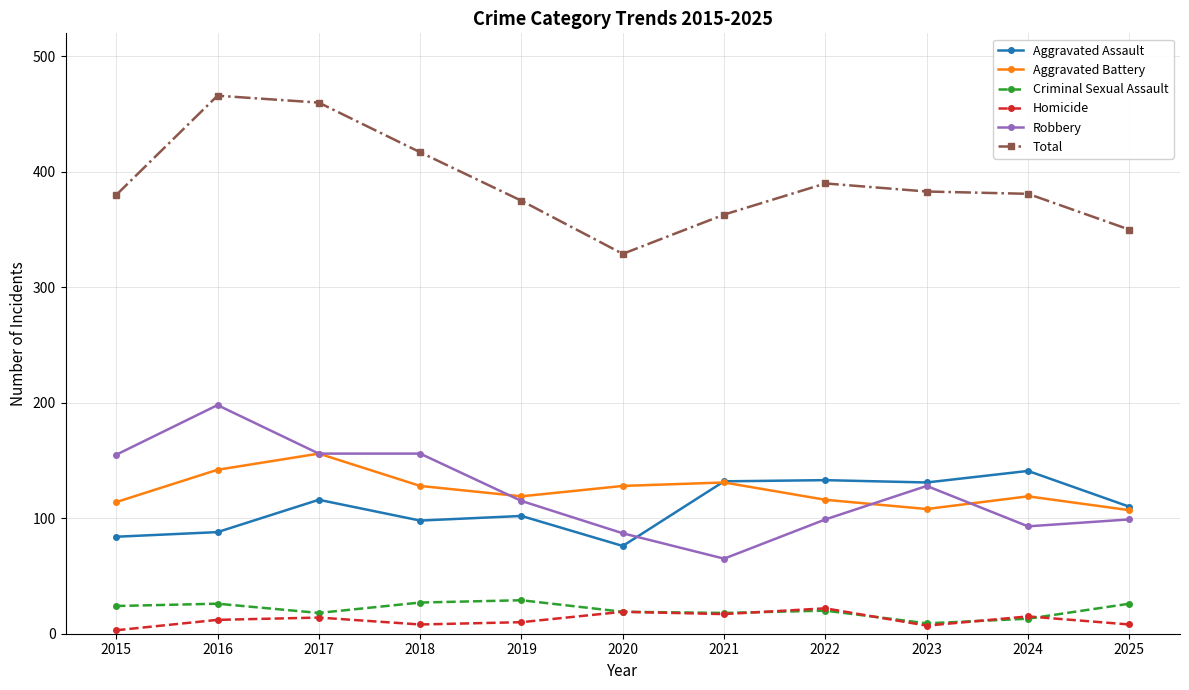

Between 2020 and 2022, which series saw the biggest shift?

Total